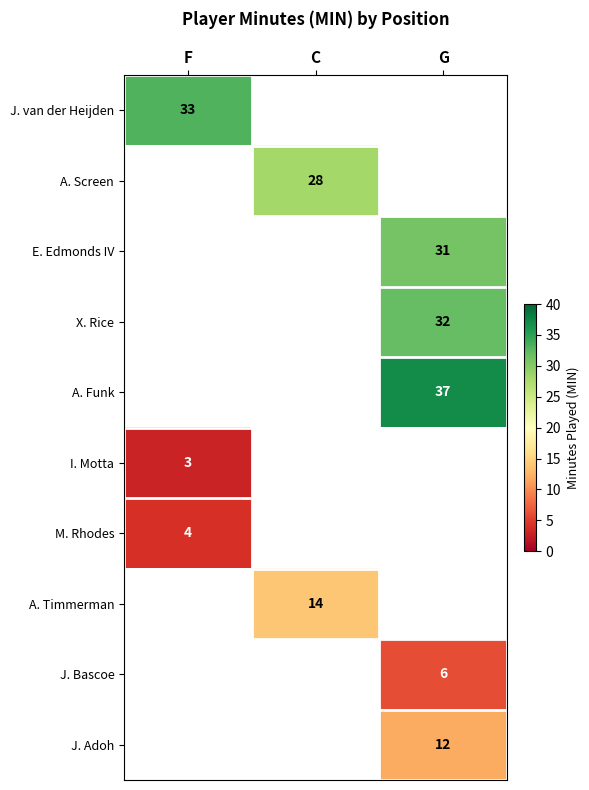

Is it true that X. Rice equals 42 at G?

False